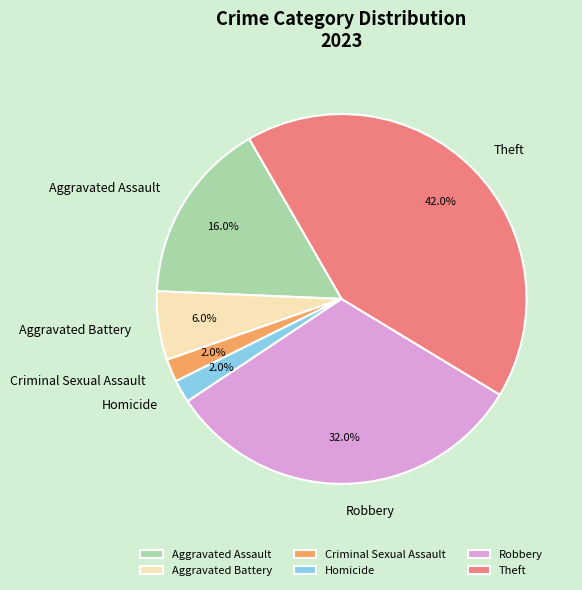

What is the ratio of the value at Homicide to the value at Aggravated Battery?

0.3